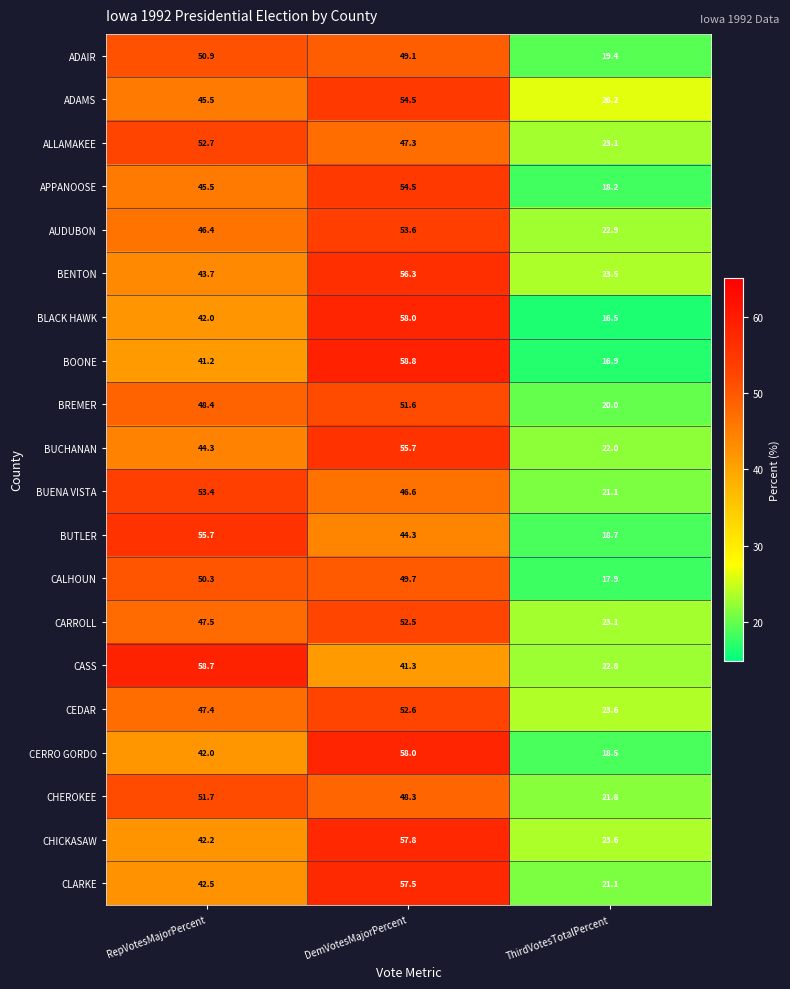

Which series has the largest range (max minus min)?

BOONE